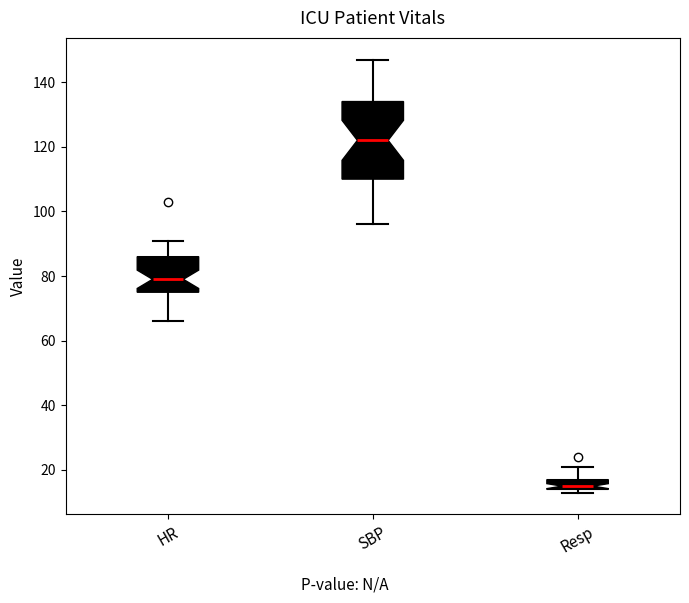

Which box's median line is the highest?

SBP